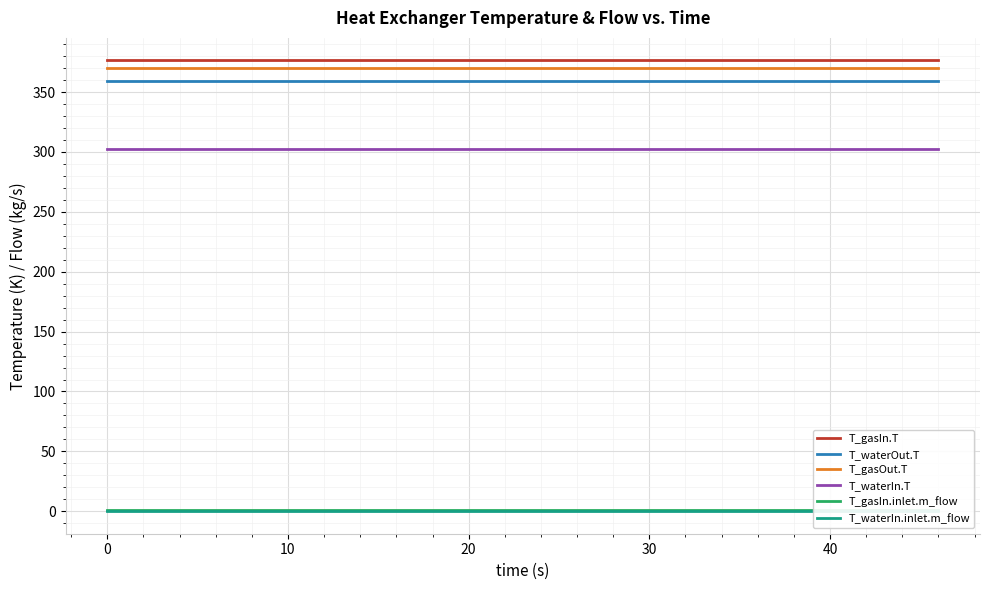

The T_gasOut.T series shows 370.3 at 40. True or false?

True